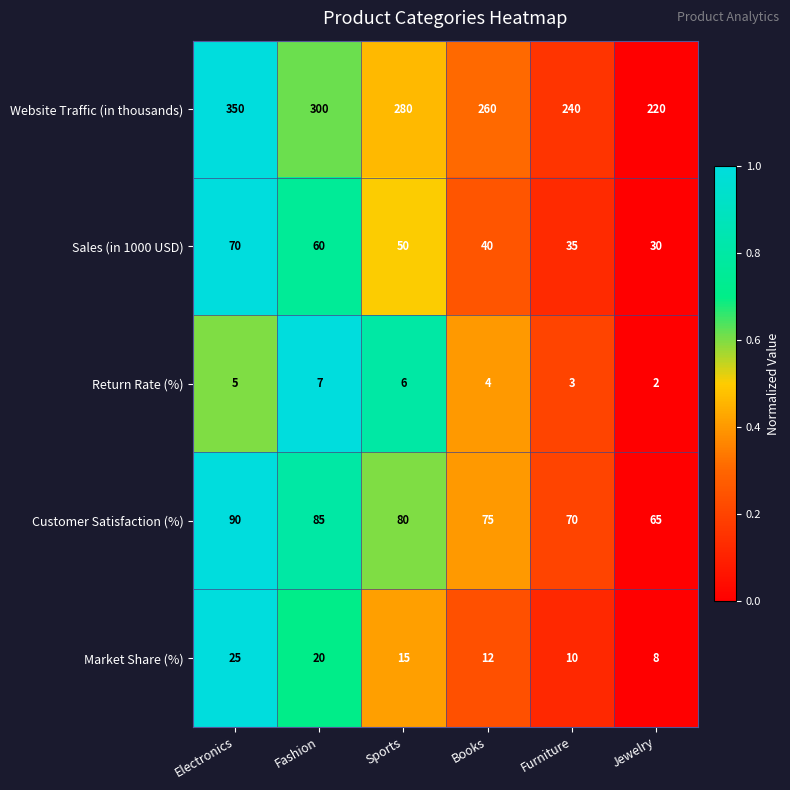

Reading right to left, list all the values displayed in this chart.

Website Traffic (in thousands): 220	240	260	280	300	350
Sales (in 1000 USD): 30	35	40	50	60	70
Return Rate (%): 2	3	4	6	7	5
Customer Satisfaction (%): 65	70	75	80	85	90
Market Share (%): 8	10	12	15	20	25